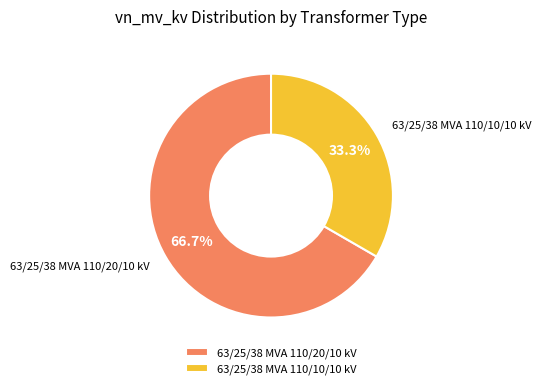

The 63/25/38 MVA 110/20/10 kV slice represents 67% of the pie. True or false?

True